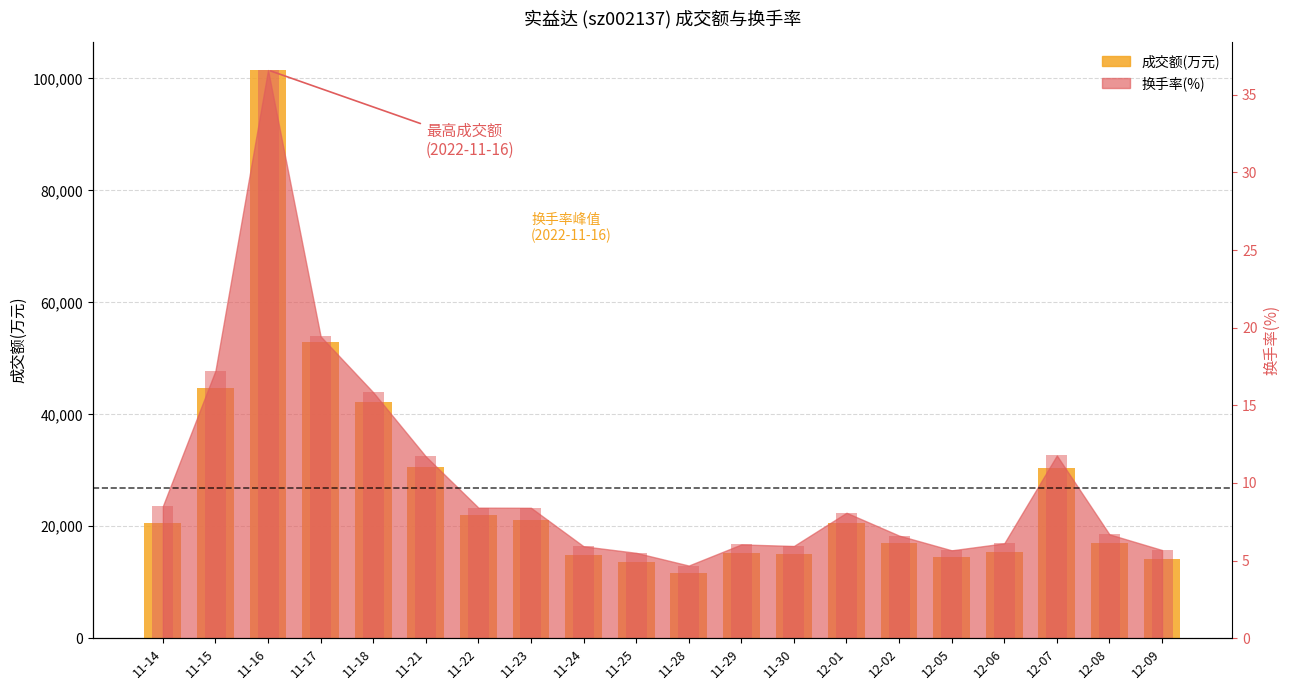

The chart shows a value of 31677 at 11-22. True or false?

False